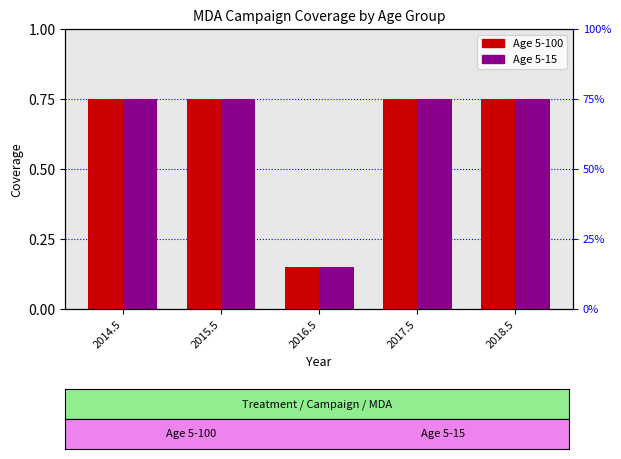

What are all the series names shown in the legend?

Age 5-100, Age 5-15